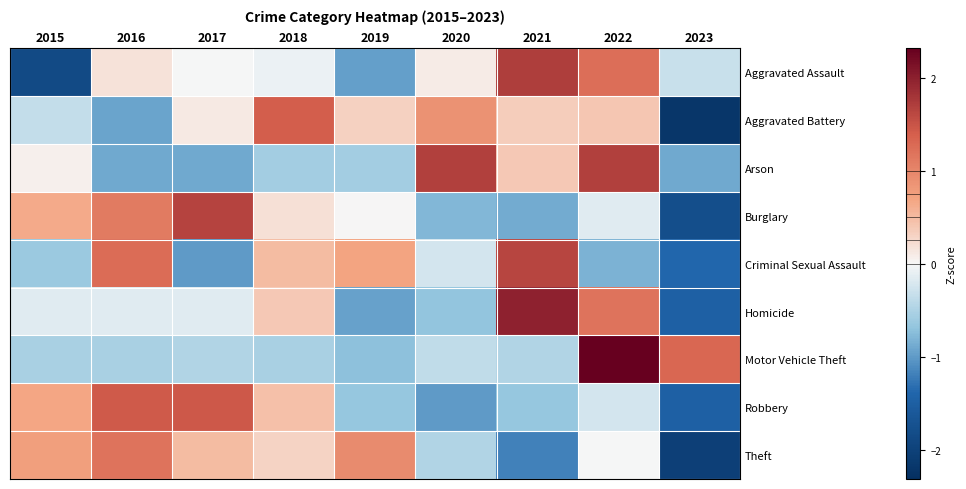

Between 2015 and 2023, which series saw the biggest shift?

Theft